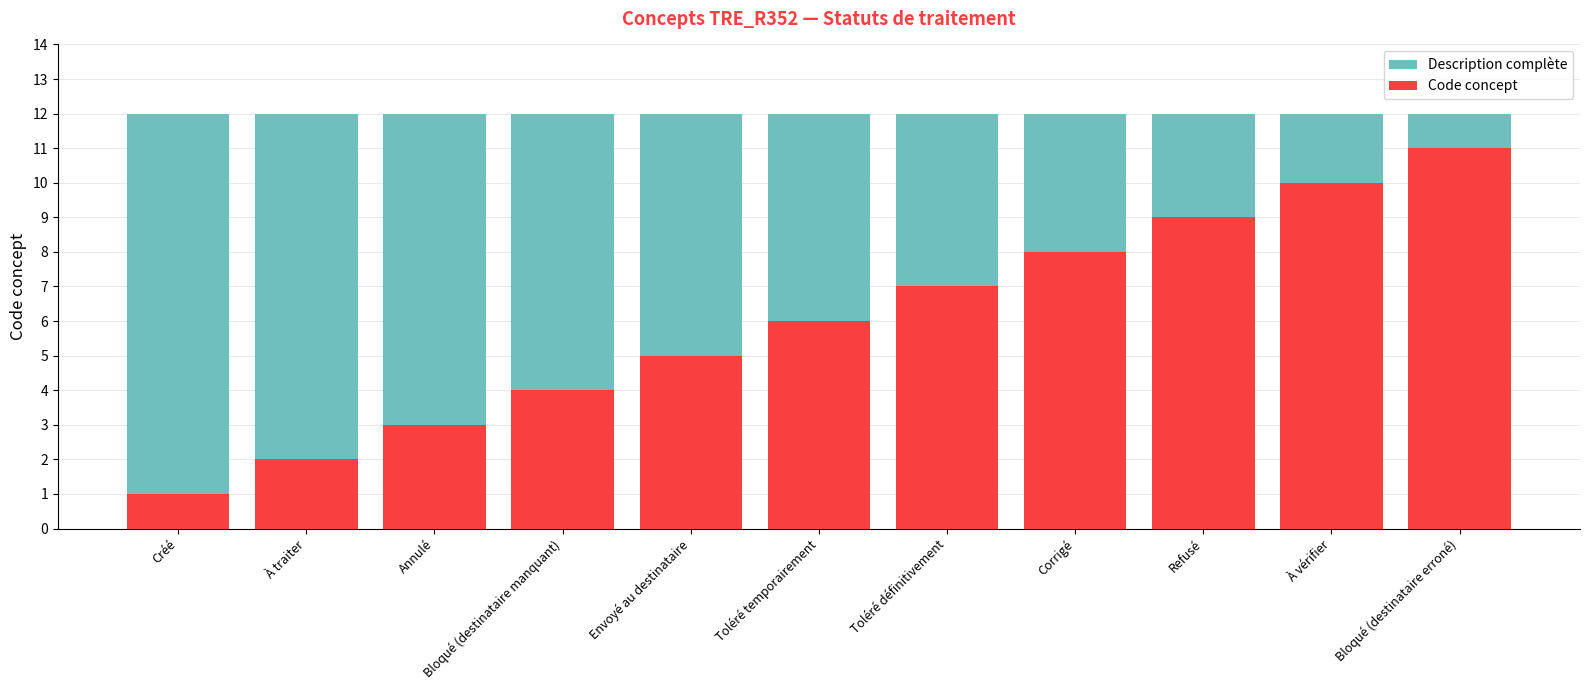

The value of Description complète at Bloqué (destinataire manquant) is 8. True or false?

False